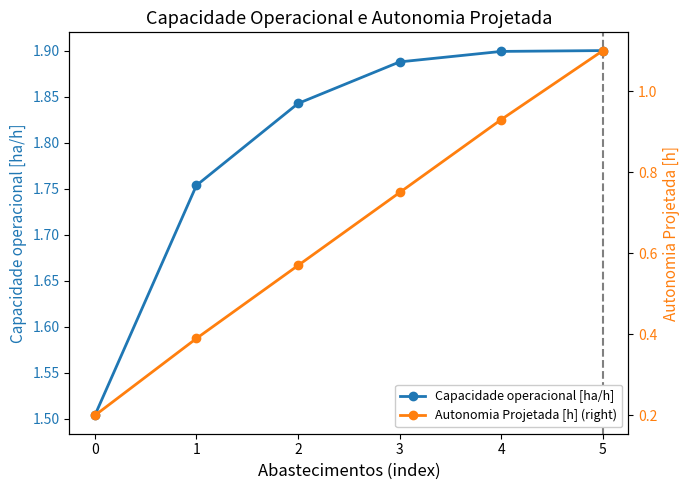

What is the difference between the Autonomia Projetada [h] (right) values at 2 and 3?

0.2